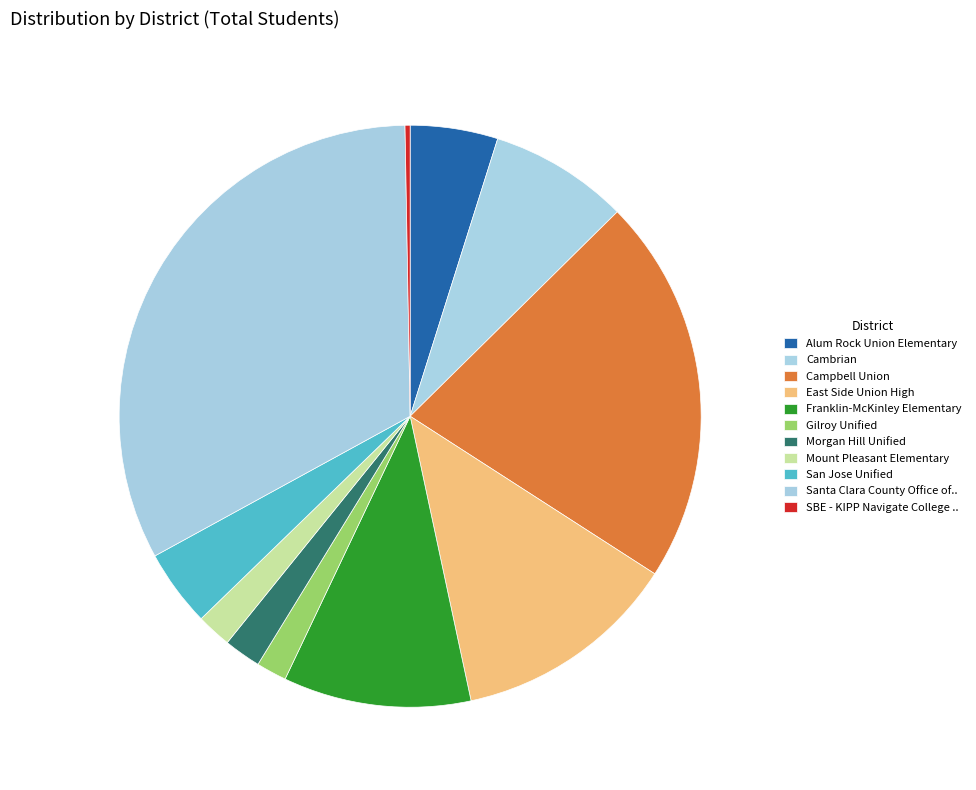

What is the smallest slice in the pie chart?

SBE - KIPP Navigate College ..